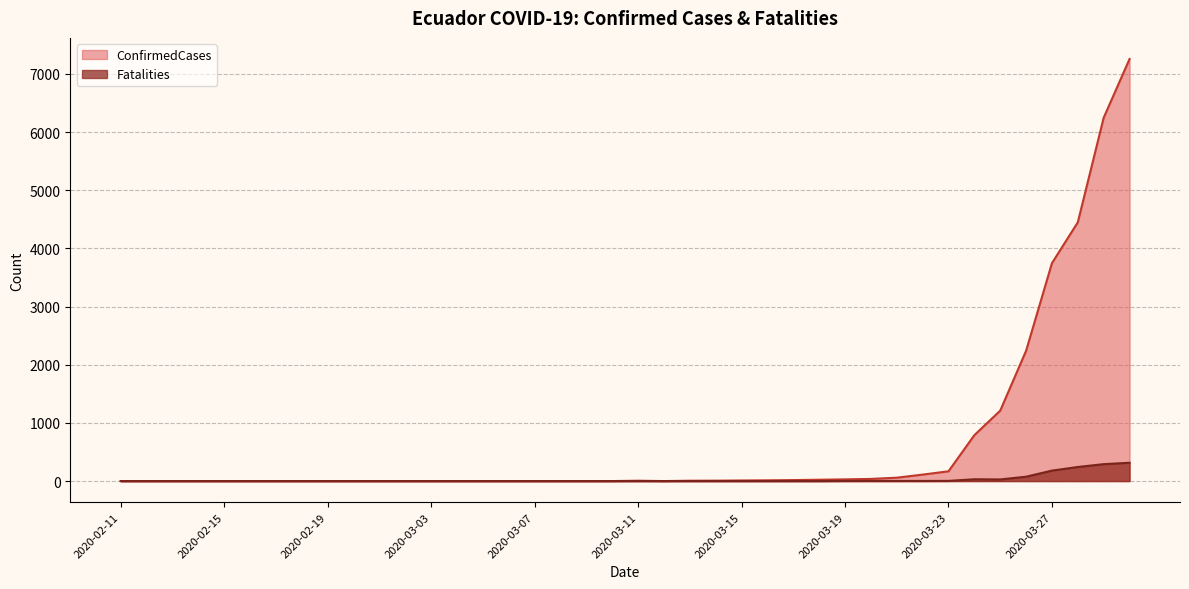

The value of Fatalities at 2020-03-16 is 0. True or false?

True